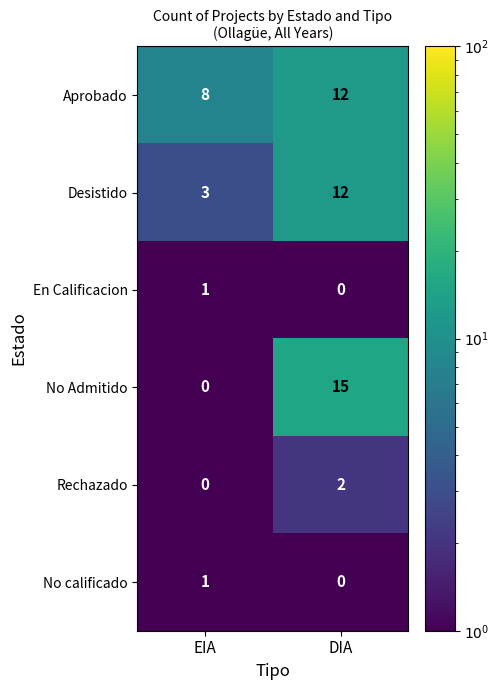

Is it true that Desistido equals 12 at DIA?

True